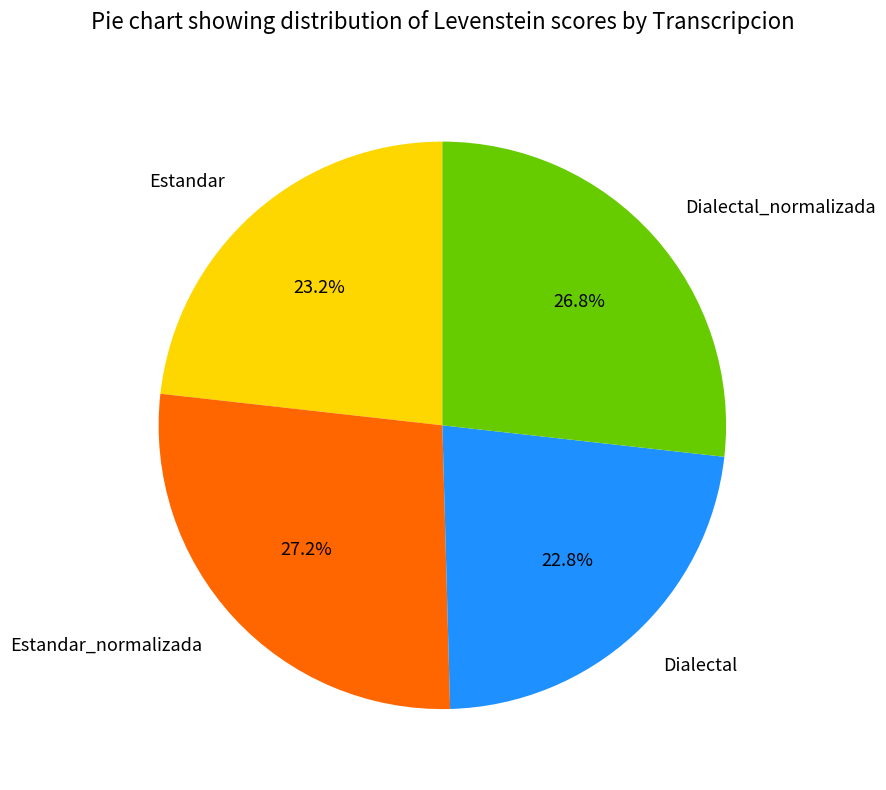

Is there any slice that represents more than half of the pie?

No